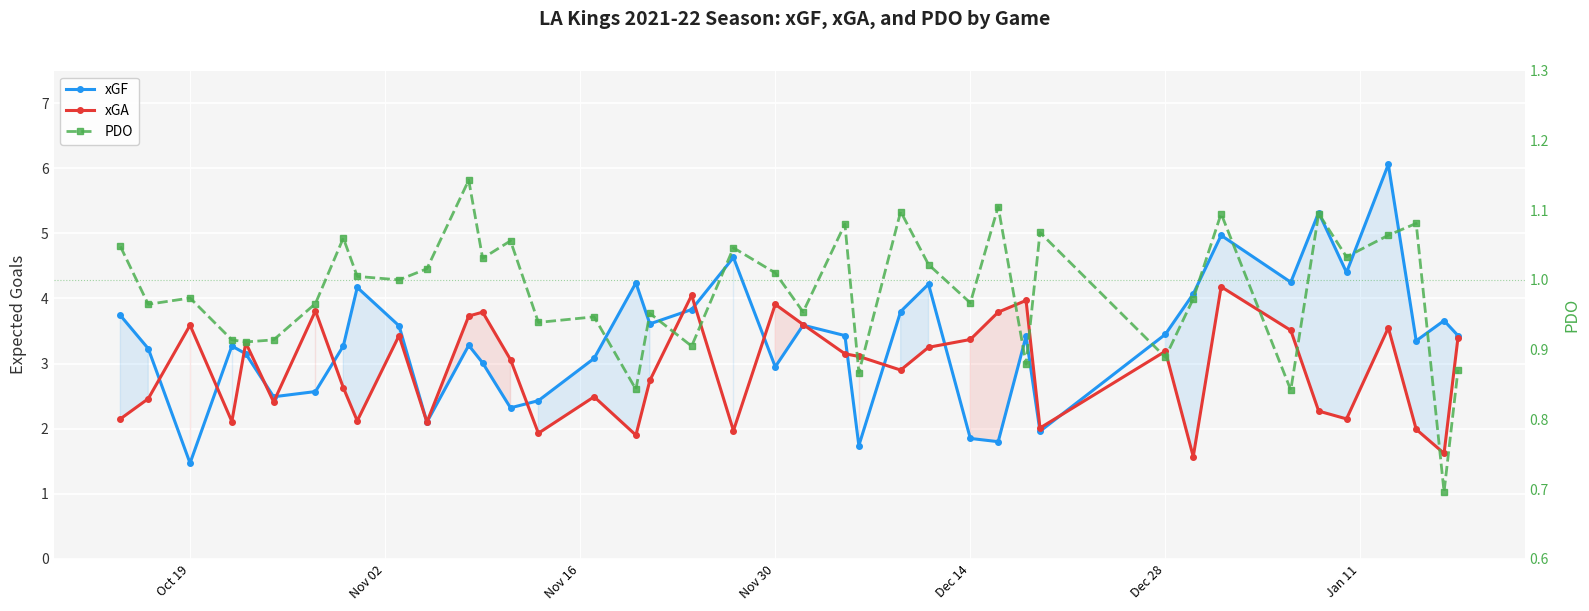

What is the value of the xGF point at the 4th from the left?

3.3